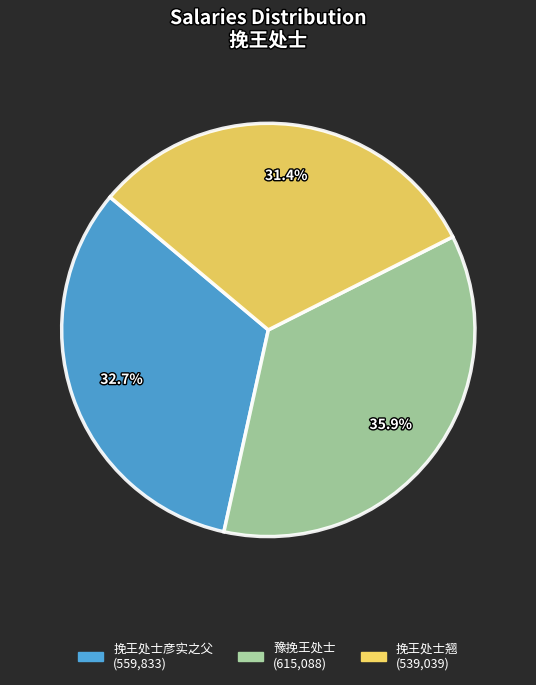

How many segments does this pie chart have?

3